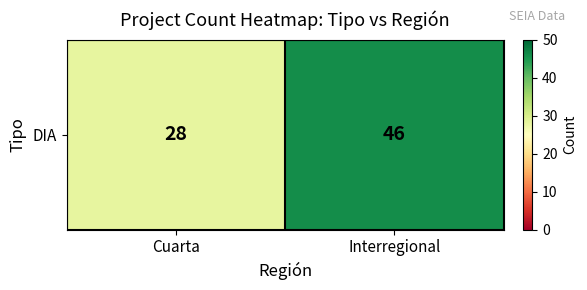

Which has a higher value, Cuarta or Interregional?

Interregional